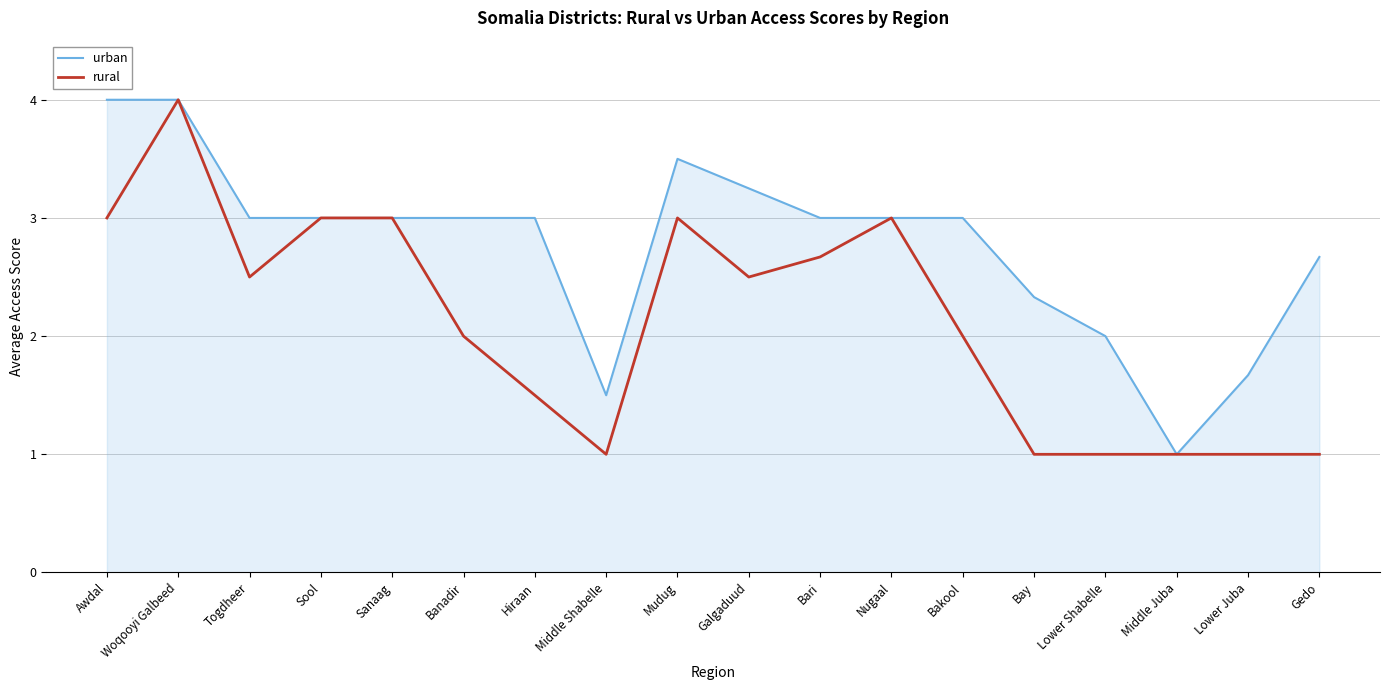

Rank the series at Lower Shabelle from highest to lowest value.

urban, rural